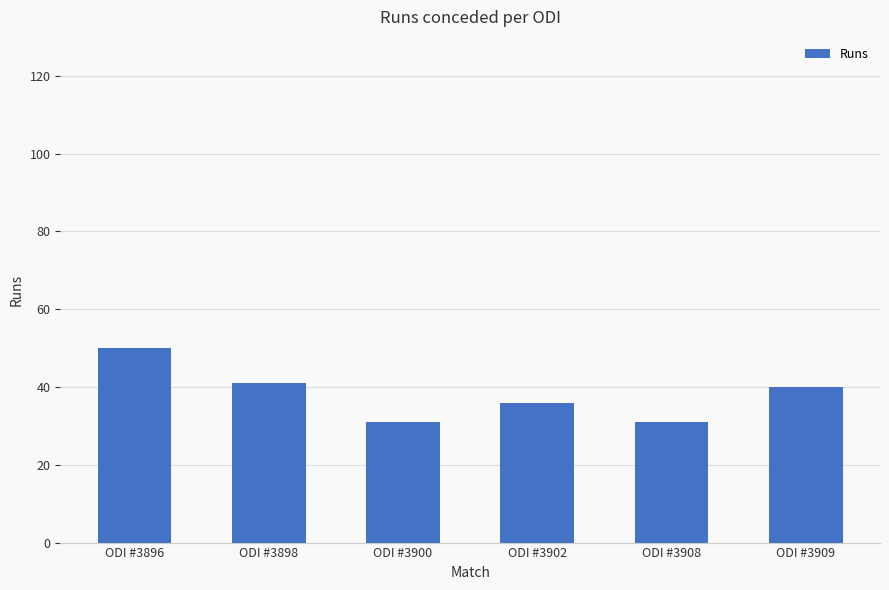

Between ODI #3908 and ODI #3902, which is larger?

ODI #3902